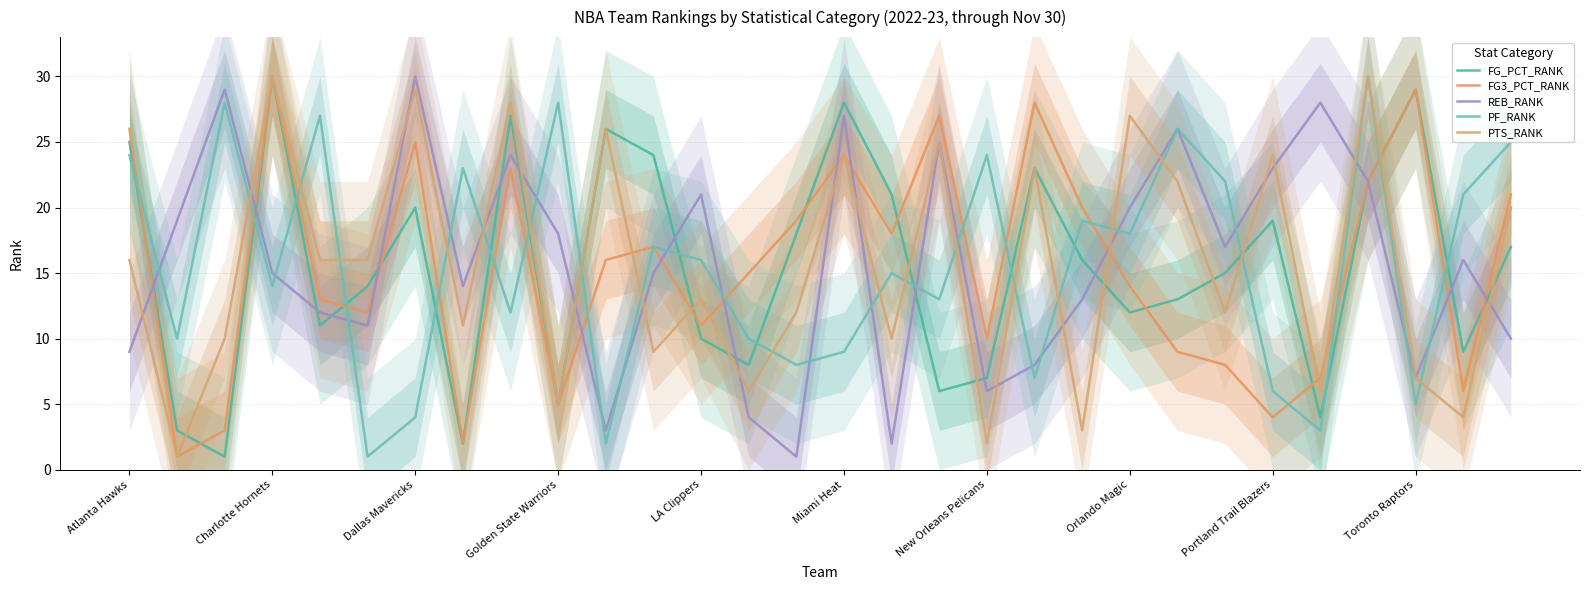

Which series has the largest total across all categories?

REB_RANK